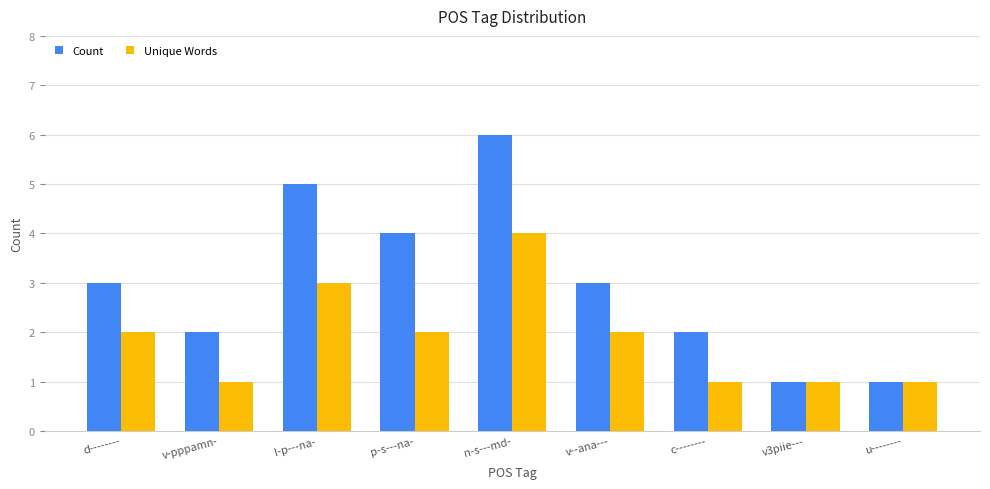

Does the chart contain stacked bars?

No